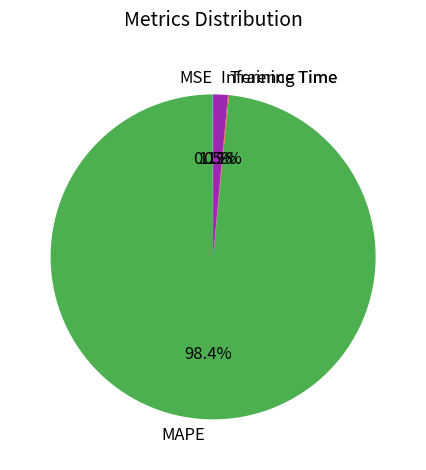

To the nearest percent, what is the difference between the largest and smallest slice percentages?

98%